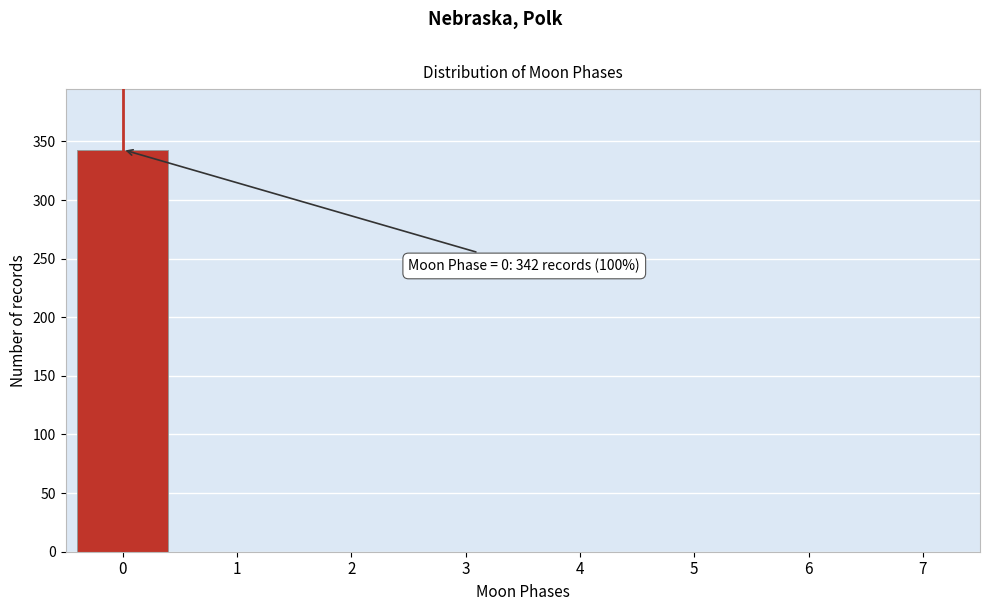

Reading left to right, transcribe all the data shown in this chart.

0=343	1=0	2=0	3=0	4=0	5=0	6=0	7=0